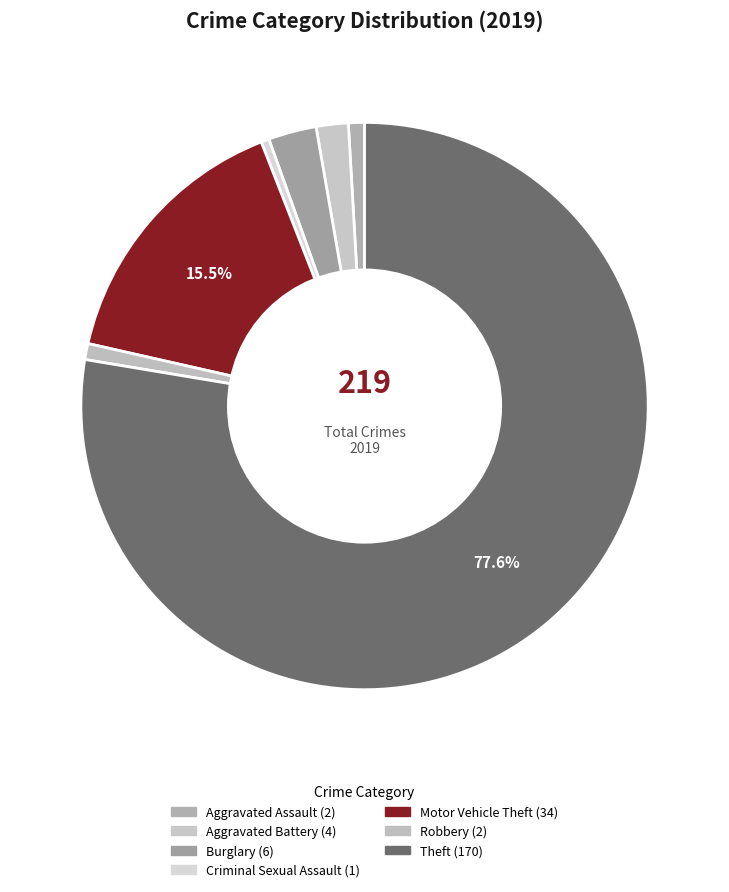

How much of the chart is everything except Aggravated Assault?

99.1%